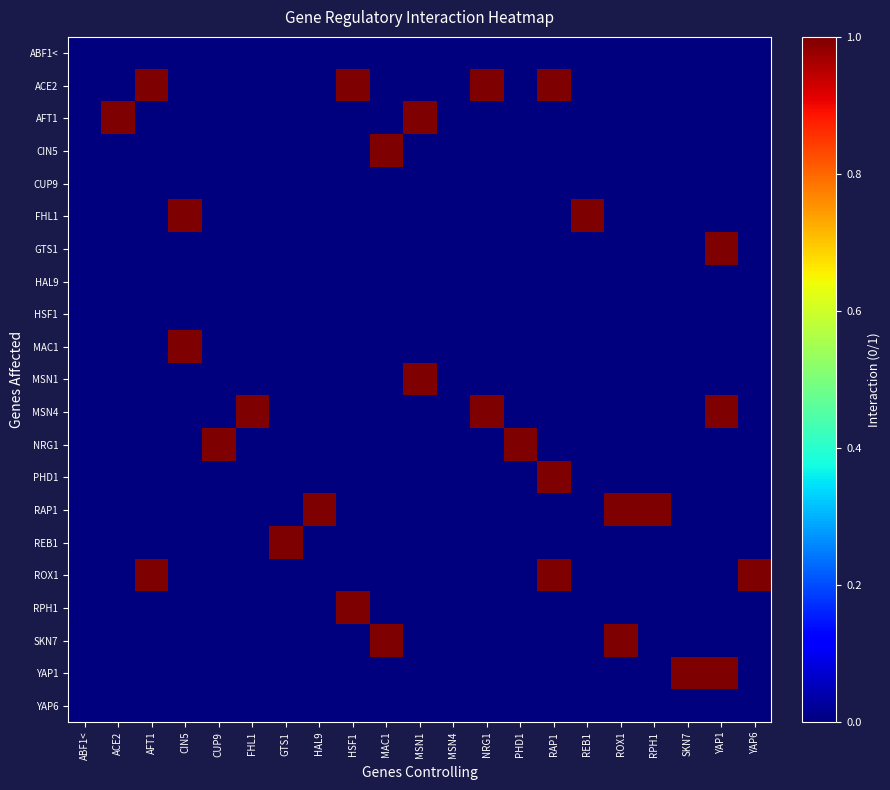

Reading right to left, transcribe all the data shown in this chart.

ABF1<: YAP6=0	YAP1=0	SKN7=0	RPH1=0	ROX1=0	REB1=0	RAP1=0	PHD1=0	NRG1=0	MSN4=0	MSN1=0	MAC1=0	HSF1=0	HAL9=0	GTS1=0	FHL1=0	CUP9=0	CIN5=0	AFT1=0	ACE2=0	ABF1<=0
ACE2: YAP6=0	YAP1=0	SKN7=0	RPH1=0	ROX1=0	REB1=0	RAP1=1	PHD1=0	NRG1=1	MSN4=0	MSN1=0	MAC1=0	HSF1=1	HAL9=0	GTS1=0	FHL1=0	CUP9=0	CIN5=0	AFT1=1	ACE2=0	ABF1<=0
AFT1: YAP6=0	YAP1=0	SKN7=0	RPH1=0	ROX1=0	REB1=0	RAP1=0	PHD1=0	NRG1=0	MSN4=0	MSN1=1	MAC1=0	HSF1=0	HAL9=0	GTS1=0	FHL1=0	CUP9=0	CIN5=0	AFT1=0	ACE2=1	ABF1<=0
CIN5: YAP6=0	YAP1=0	SKN7=0	RPH1=0	ROX1=0	REB1=0	RAP1=0	PHD1=0	NRG1=0	MSN4=0	MSN1=0	MAC1=1	HSF1=0	HAL9=0	GTS1=0	FHL1=0	CUP9=0	CIN5=0	AFT1=0	ACE2=0	ABF1<=0
CUP9: YAP6=0	YAP1=0	SKN7=0	RPH1=0	ROX1=0	REB1=0	RAP1=0	PHD1=0	NRG1=0	MSN4=0	MSN1=0	MAC1=0	HSF1=0	HAL9=0	GTS1=0	FHL1=0	CUP9=0	CIN5=0	AFT1=0	ACE2=0	ABF1<=0
FHL1: YAP6=0	YAP1=0	SKN7=0	RPH1=0	ROX1=0	REB1=1	RAP1=0	PHD1=0	NRG1=0	MSN4=0	MSN1=0	MAC1=0	HSF1=0	HAL9=0	GTS1=0	FHL1=0	CUP9=0	CIN5=1	AFT1=0	ACE2=0	ABF1<=0
GTS1: YAP6=0	YAP1=1	SKN7=0	RPH1=0	ROX1=0	REB1=0	RAP1=0	PHD1=0	NRG1=0	MSN4=0	MSN1=0	MAC1=0	HSF1=0	HAL9=0	GTS1=0	FHL1=0	CUP9=0	CIN5=0	AFT1=0	ACE2=0	ABF1<=0
HAL9: YAP6=0	YAP1=0	SKN7=0	RPH1=0	ROX1=0	REB1=0	RAP1=0	PHD1=0	NRG1=0	MSN4=0	MSN1=0	MAC1=0	HSF1=0	HAL9=0	GTS1=0	FHL1=0	CUP9=0	CIN5=0	AFT1=0	ACE2=0	ABF1<=0
HSF1: YAP6=0	YAP1=0	SKN7=0	RPH1=0	ROX1=0	REB1=0	RAP1=0	PHD1=0	NRG1=0	MSN4=0	MSN1=0	MAC1=0	HSF1=0	HAL9=0	GTS1=0	FHL1=0	CUP9=0	CIN5=0	AFT1=0	ACE2=0	ABF1<=0
MAC1: YAP6=0	YAP1=0	SKN7=0	RPH1=0	ROX1=0	REB1=0	RAP1=0	PHD1=0	NRG1=0	MSN4=0	MSN1=0	MAC1=0	HSF1=0	HAL9=0	GTS1=0	FHL1=0	CUP9=0	CIN5=1	AFT1=0	ACE2=0	ABF1<=0
MSN1: YAP6=0	YAP1=0	SKN7=0	RPH1=0	ROX1=0	REB1=0	RAP1=0	PHD1=0	NRG1=0	MSN4=0	MSN1=1	MAC1=0	HSF1=0	HAL9=0	GTS1=0	FHL1=0	CUP9=0	CIN5=0	AFT1=0	ACE2=0	ABF1<=0
MSN4: YAP6=0	YAP1=1	SKN7=0	RPH1=0	ROX1=0	REB1=0	RAP1=0	PHD1=0	NRG1=1	MSN4=0	MSN1=0	MAC1=0	HSF1=0	HAL9=0	GTS1=0	FHL1=1	CUP9=0	CIN5=0	AFT1=0	ACE2=0	ABF1<=0
NRG1: YAP6=0	YAP1=0	SKN7=0	RPH1=0	ROX1=0	REB1=0	RAP1=0	PHD1=1	NRG1=0	MSN4=0	MSN1=0	MAC1=0	HSF1=0	HAL9=0	GTS1=0	FHL1=0	CUP9=1	CIN5=0	AFT1=0	ACE2=0	ABF1<=0
PHD1: YAP6=0	YAP1=0	SKN7=0	RPH1=0	ROX1=0	REB1=0	RAP1=1	PHD1=0	NRG1=0	MSN4=0	MSN1=0	MAC1=0	HSF1=0	HAL9=0	GTS1=0	FHL1=0	CUP9=0	CIN5=0	AFT1=0	ACE2=0	ABF1<=0
RAP1: YAP6=0	YAP1=0	SKN7=0	RPH1=1	ROX1=1	REB1=0	RAP1=0	PHD1=0	NRG1=0	MSN4=0	MSN1=0	MAC1=0	HSF1=0	HAL9=1	GTS1=0	FHL1=0	CUP9=0	CIN5=0	AFT1=0	ACE2=0	ABF1<=0
REB1: YAP6=0	YAP1=0	SKN7=0	RPH1=0	ROX1=0	REB1=0	RAP1=0	PHD1=0	NRG1=0	MSN4=0	MSN1=0	MAC1=0	HSF1=0	HAL9=0	GTS1=1	FHL1=0	CUP9=0	CIN5=0	AFT1=0	ACE2=0	ABF1<=0
ROX1: YAP6=1	YAP1=0	SKN7=0	RPH1=0	ROX1=0	REB1=0	RAP1=1	PHD1=0	NRG1=0	MSN4=0	MSN1=0	MAC1=0	HSF1=0	HAL9=0	GTS1=0	FHL1=0	CUP9=0	CIN5=0	AFT1=1	ACE2=0	ABF1<=0
RPH1: YAP6=0	YAP1=0	SKN7=0	RPH1=0	ROX1=0	REB1=0	RAP1=0	PHD1=0	NRG1=0	MSN4=0	MSN1=0	MAC1=0	HSF1=1	HAL9=0	GTS1=0	FHL1=0	CUP9=0	CIN5=0	AFT1=0	ACE2=0	ABF1<=0
SKN7: YAP6=0	YAP1=0	SKN7=0	RPH1=0	ROX1=1	REB1=0	RAP1=0	PHD1=0	NRG1=0	MSN4=0	MSN1=0	MAC1=1	HSF1=0	HAL9=0	GTS1=0	FHL1=0	CUP9=0	CIN5=0	AFT1=0	ACE2=0	ABF1<=0
YAP1: YAP6=0	YAP1=1	SKN7=1	RPH1=0	ROX1=0	REB1=0	RAP1=0	PHD1=0	NRG1=0	MSN4=0	MSN1=0	MAC1=0	HSF1=0	HAL9=0	GTS1=0	FHL1=0	CUP9=0	CIN5=0	AFT1=0	ACE2=0	ABF1<=0
YAP6: YAP6=0	YAP1=0	SKN7=0	RPH1=0	ROX1=0	REB1=0	RAP1=0	PHD1=0	NRG1=0	MSN4=0	MSN1=0	MAC1=0	HSF1=0	HAL9=0	GTS1=0	FHL1=0	CUP9=0	CIN5=0	AFT1=0	ACE2=0	ABF1<=0